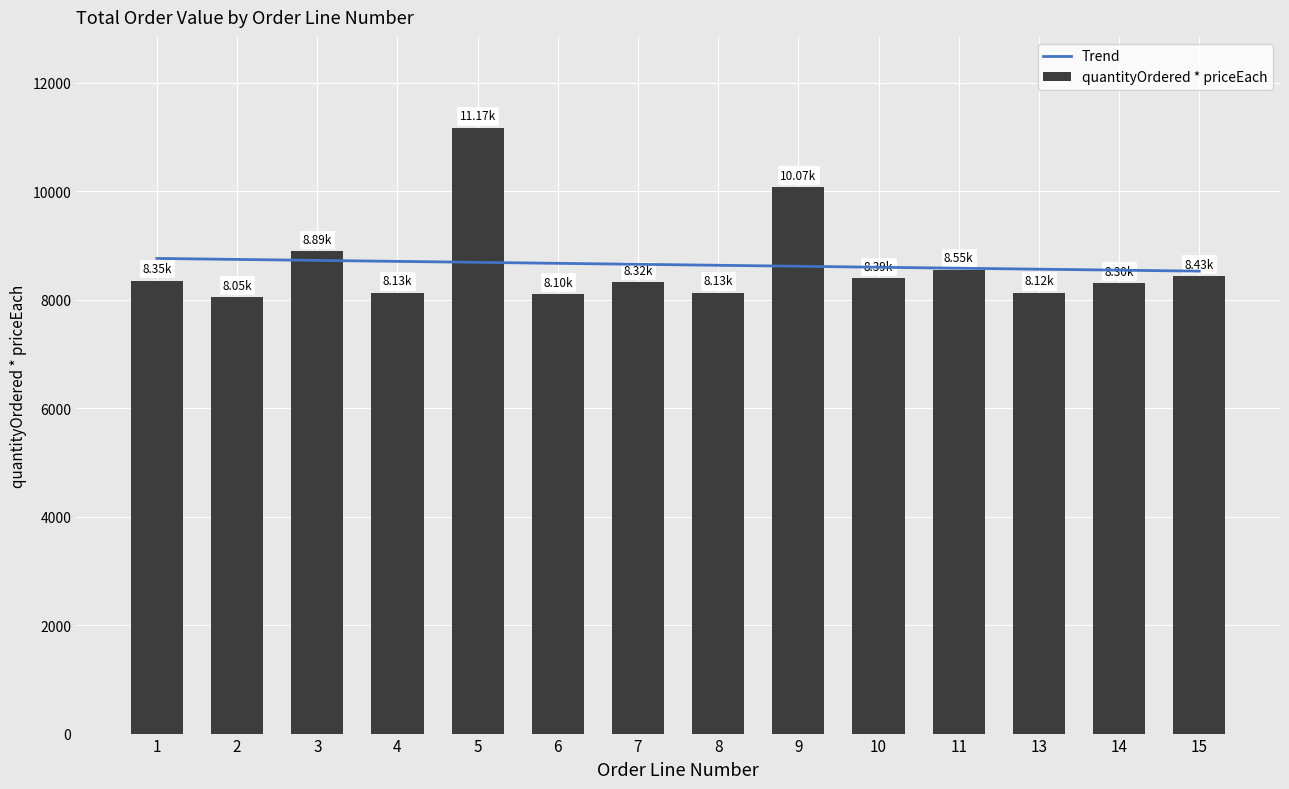

Which series has the largest range (max minus min)?

quantityOrdered * priceEach